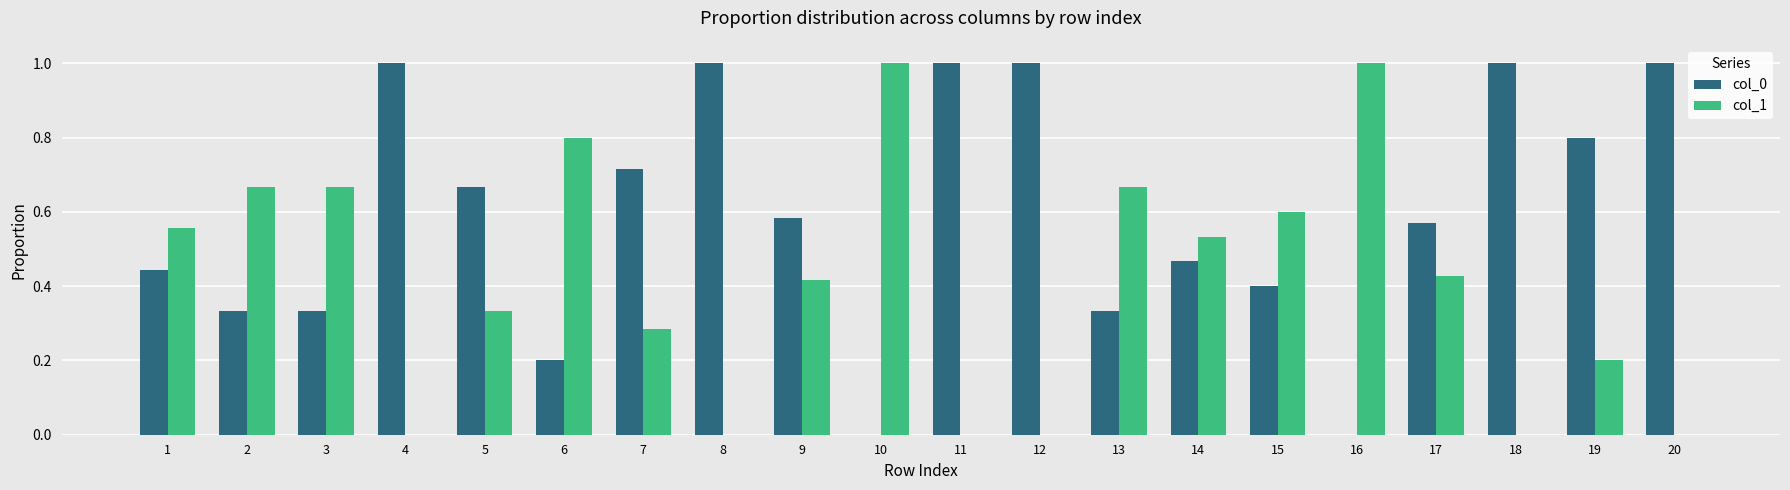

Is the value of col_1 at 16 greater than the value of col_0 at 14?

Yes